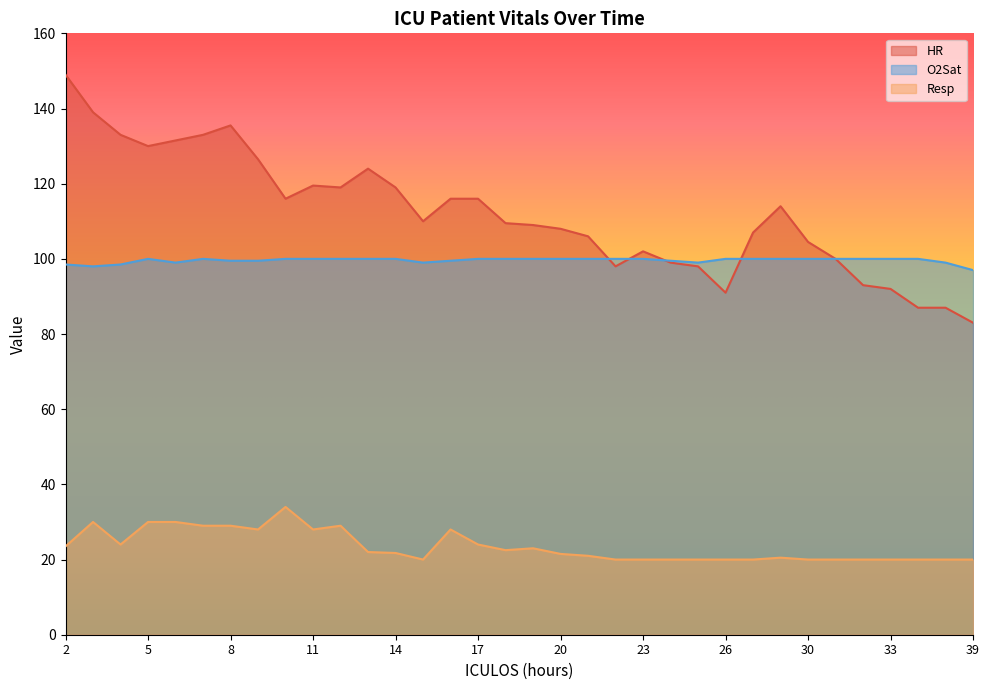

What is the lowest value of the HR series?

83.0